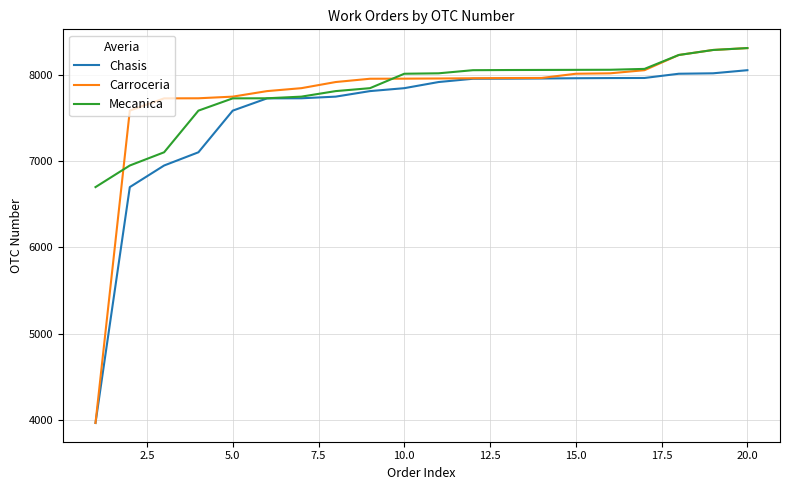

What is the minimum value shown in the chart?

3969